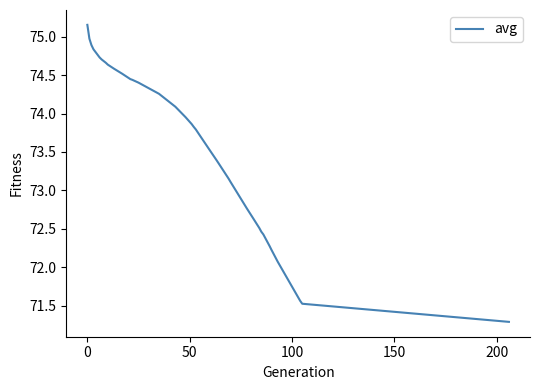

How many lines are shown in the chart?

1